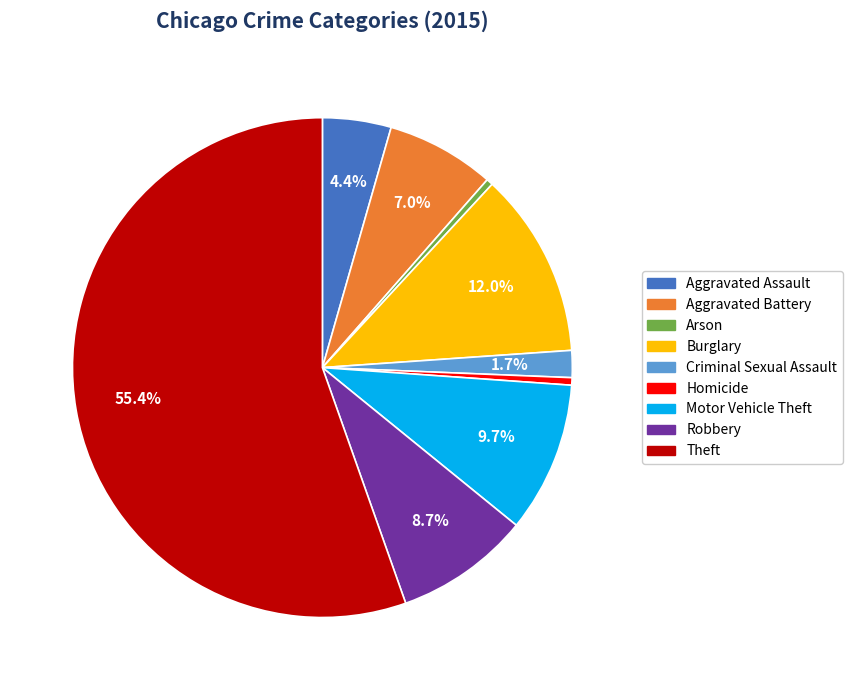

Count the number of slices in the pie.

9